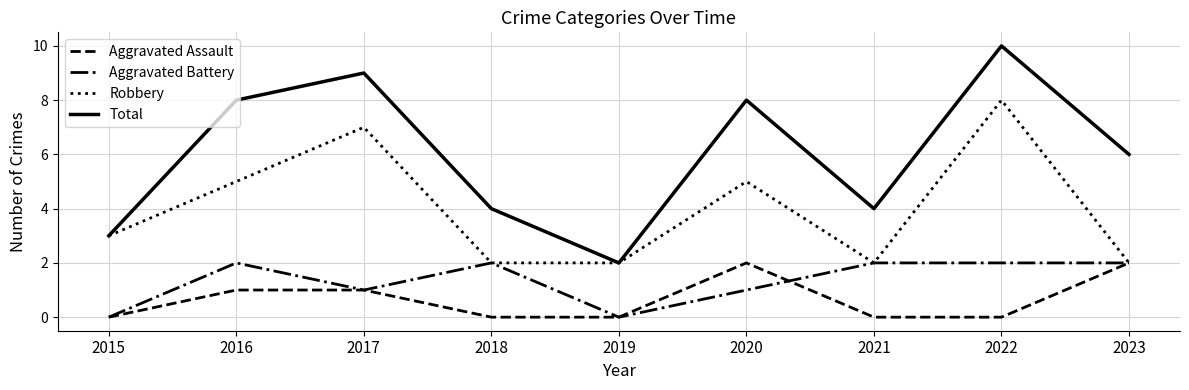

True or false: Aggravated Assault and Total cross at least once.

False